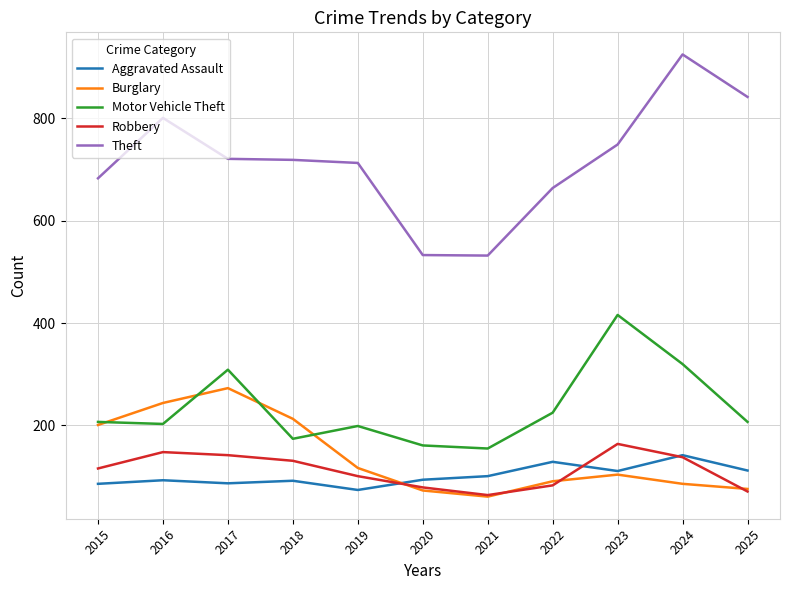

At which category is the sum across all series the highest?

2024